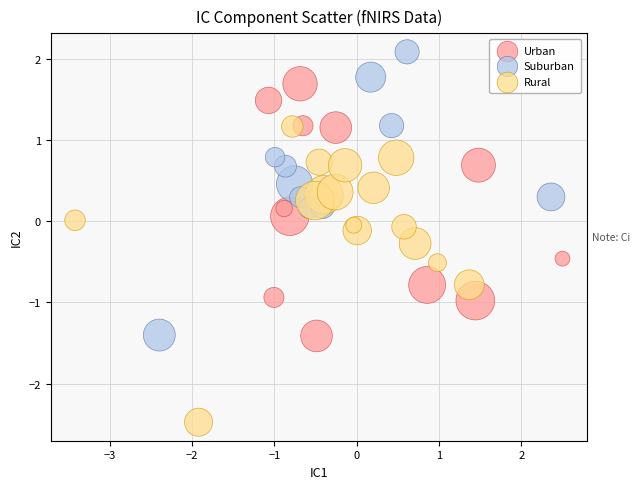

What are all the series names shown in the legend?

Urban, Suburban, Rural